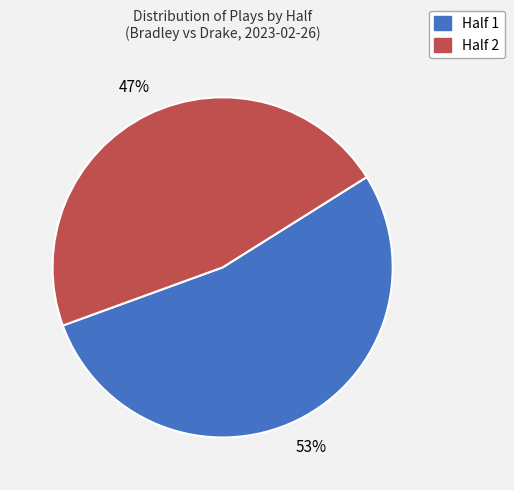

To the nearest percent, what percentage of the pie is Half 2?

47%